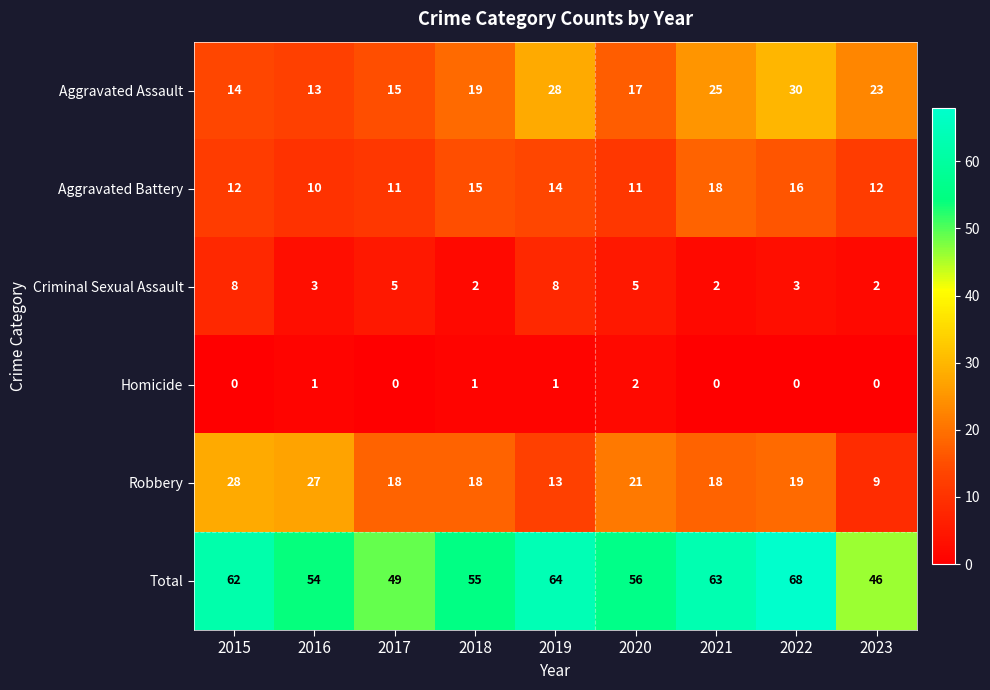

At which label is Total closest to 57?

2020